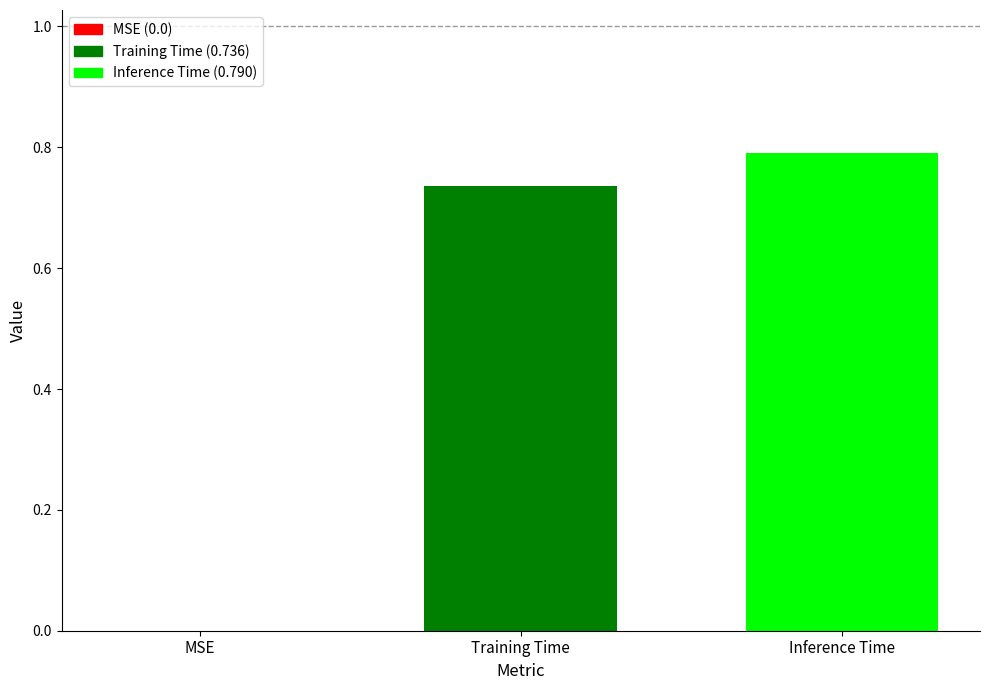

What is the greatest value displayed?

0.8